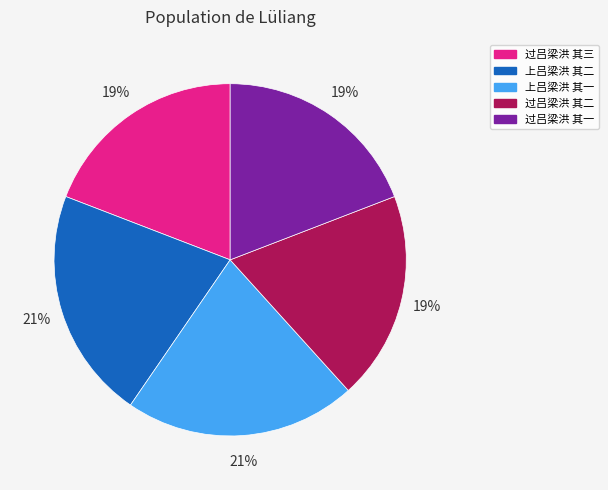

Which has a higher value, 上吕梁洪 其二 or 过吕梁洪 其三?

上吕梁洪 其二